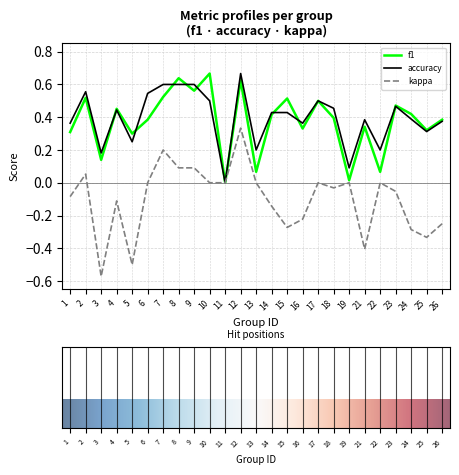

At which category does kappa reach its first local valley?

3